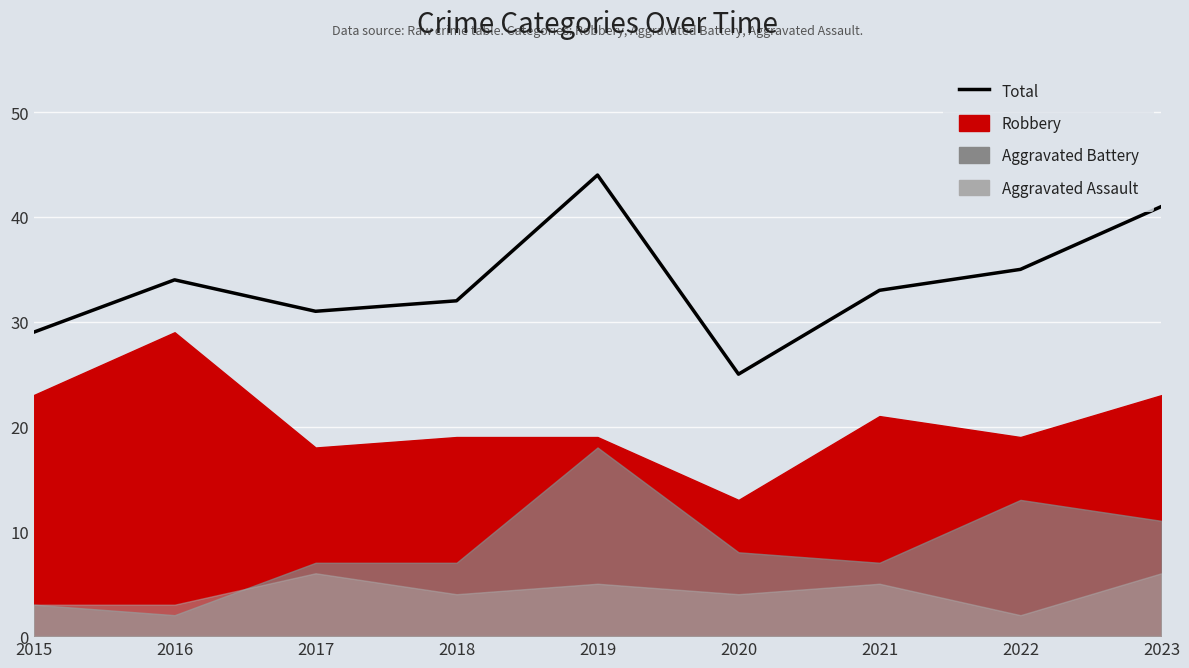

Is it true that the value at 2019 is 62?

False